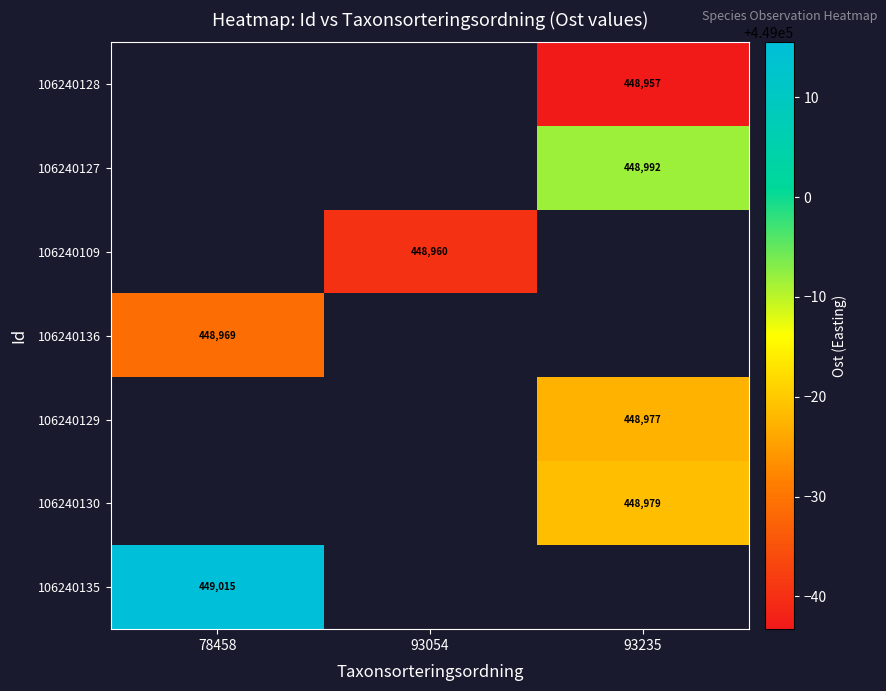

Which has a higher value, 93054 or 78458?

78458